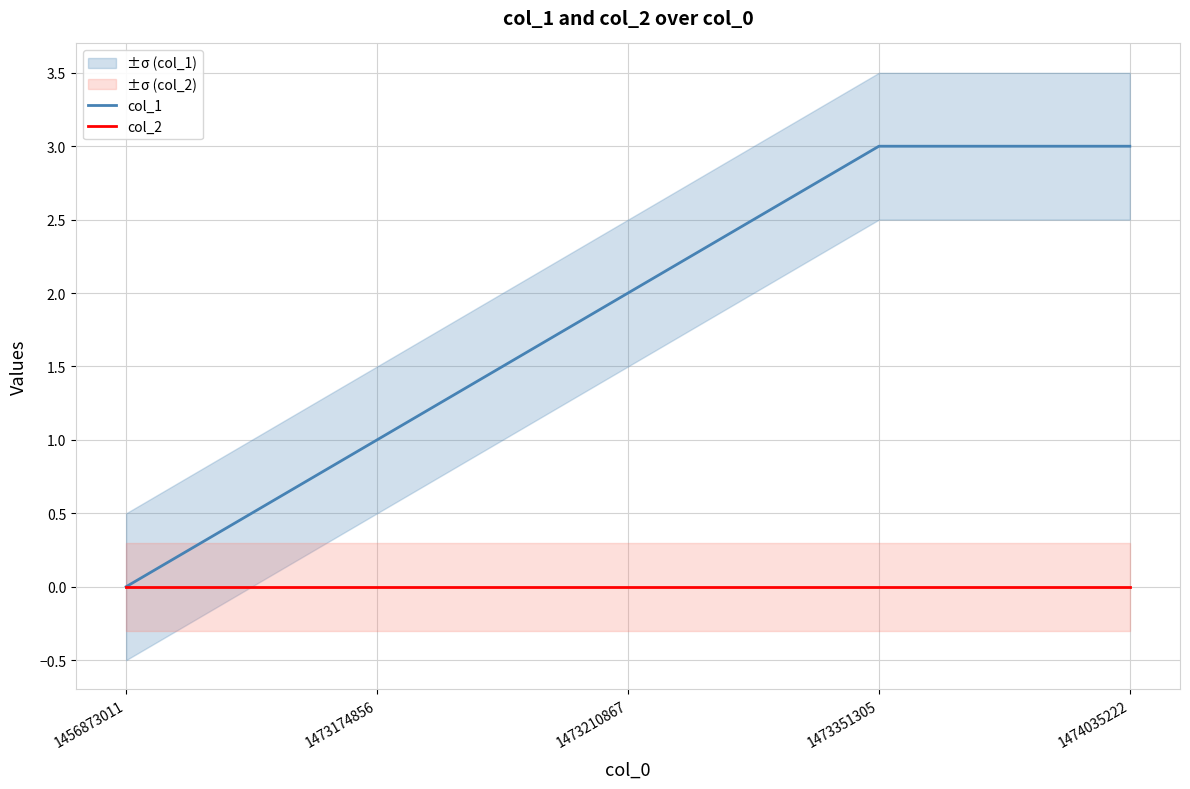

Rank the categories by col_2 value from highest to lowest.

1456873011, 1473174856, 1473210867, 1473351305, 1474035222